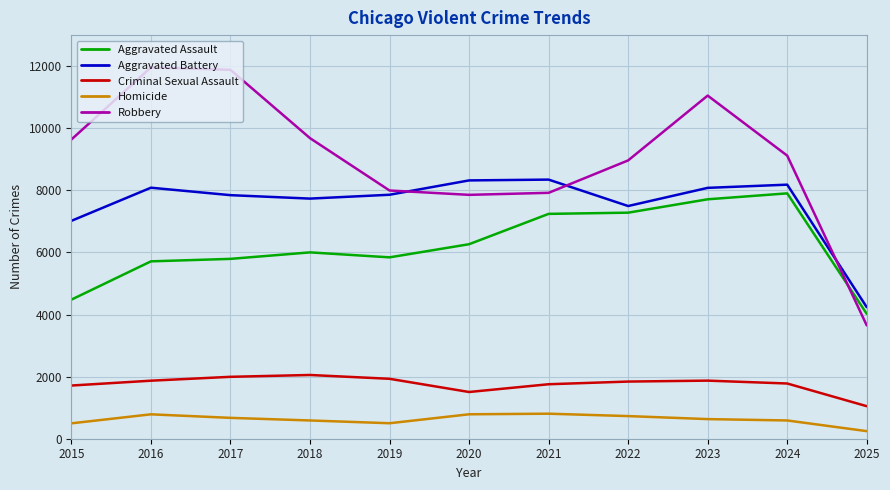

True or false: Aggravated Assault has more than 1 interior local peaks.

True